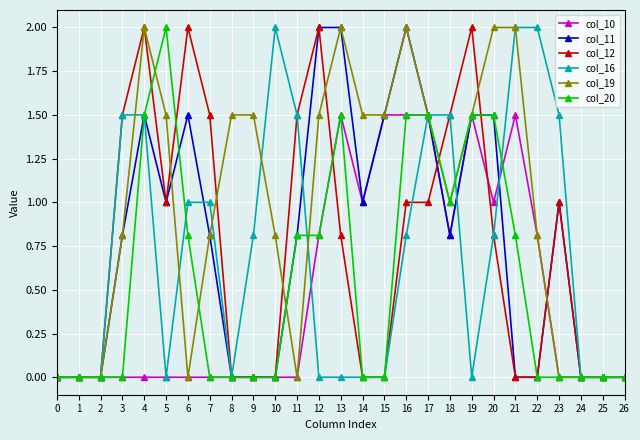

True or false: col_11 has more than 0 points higher than both neighbors.

True